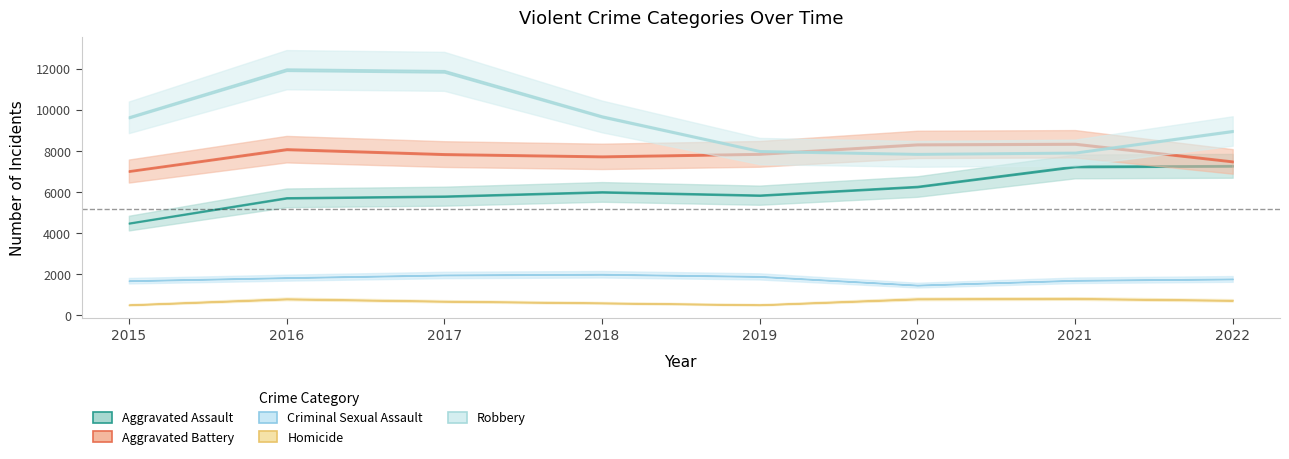

Reading left to right, extract all data points from this chart.

Aggravated Assault: 4480	5712	5793	6001	5841	6263	7243	7273
Aggravated Battery: 7018	8085	7845	7734	7857	8319	8348	7488
Criminal Sexual Assault: 1671	1820	1951	1986	1881	1456	1691	1758
Homicide: 496	786	672	589	498	787	804	715
Robbery: 9638	11960	11880	9680	7994	7855	7919	8971